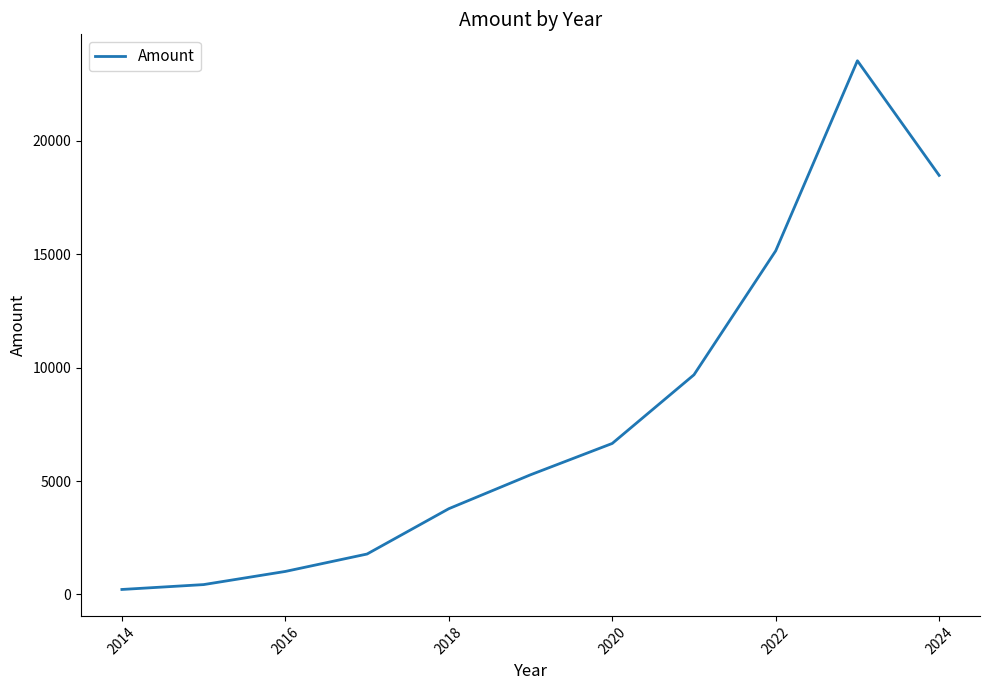

What is the maximum value shown in the chart?

23534